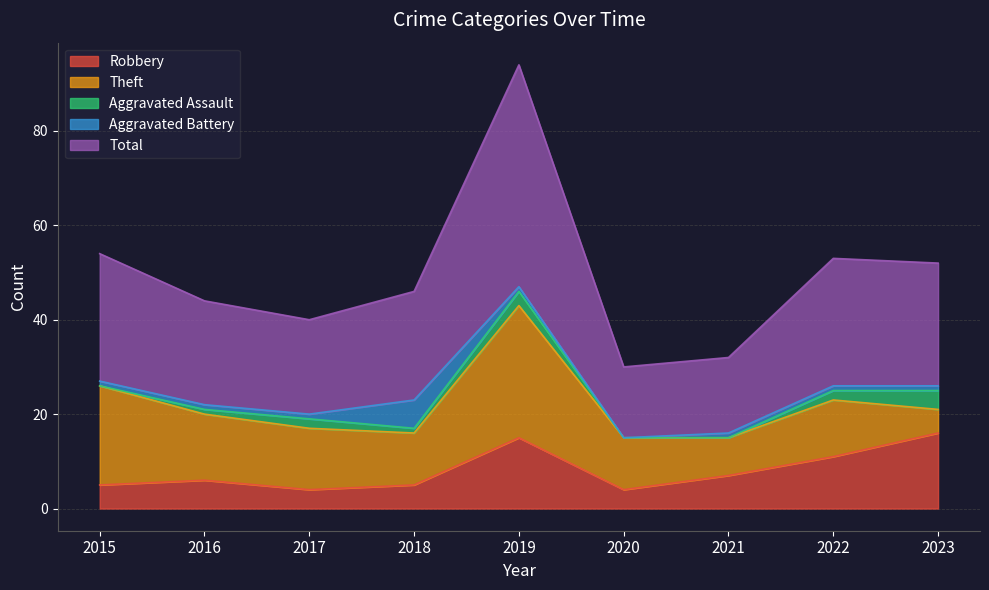

Reading right to left, what are all the values shown in this chart?

Robbery: 16	11	7	4	15	5	4	6	5
Theft: 5	12	8	11	28	11	13	14	21
Aggravated Assault: 4	2	0	0	3	1	2	1	0
Aggravated Battery: 1	1	1	0	1	6	1	1	1
Total: 26	27	16	15	47	23	20	22	27